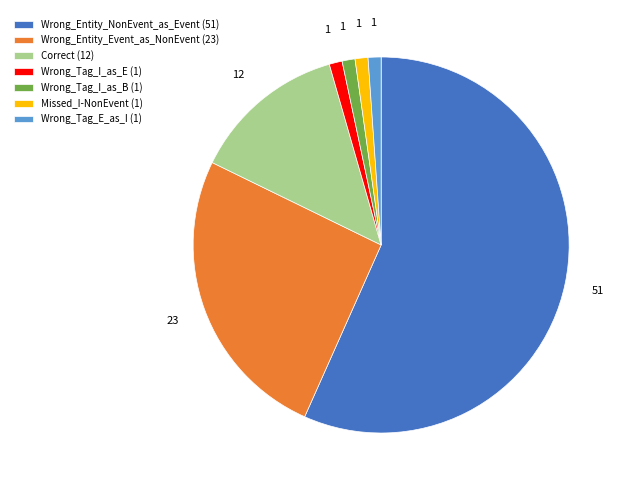

True or false: Wrong_Tag_E_as_I (1) accounts for 11% of the total.

False